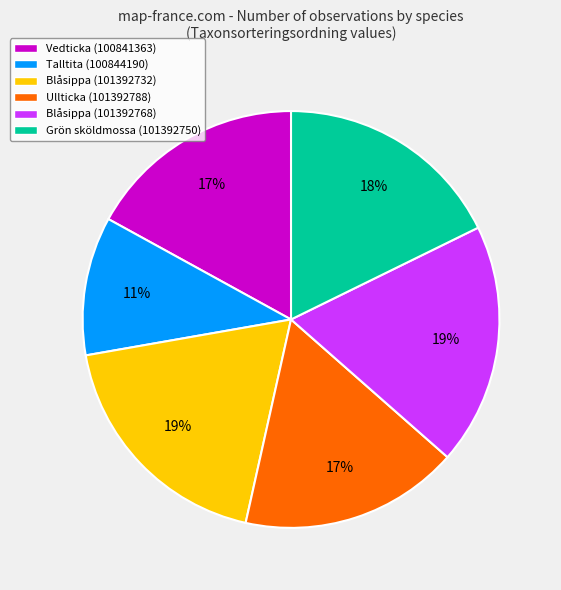

True or false: Talltita (100844190) accounts for 2% of the total.

False